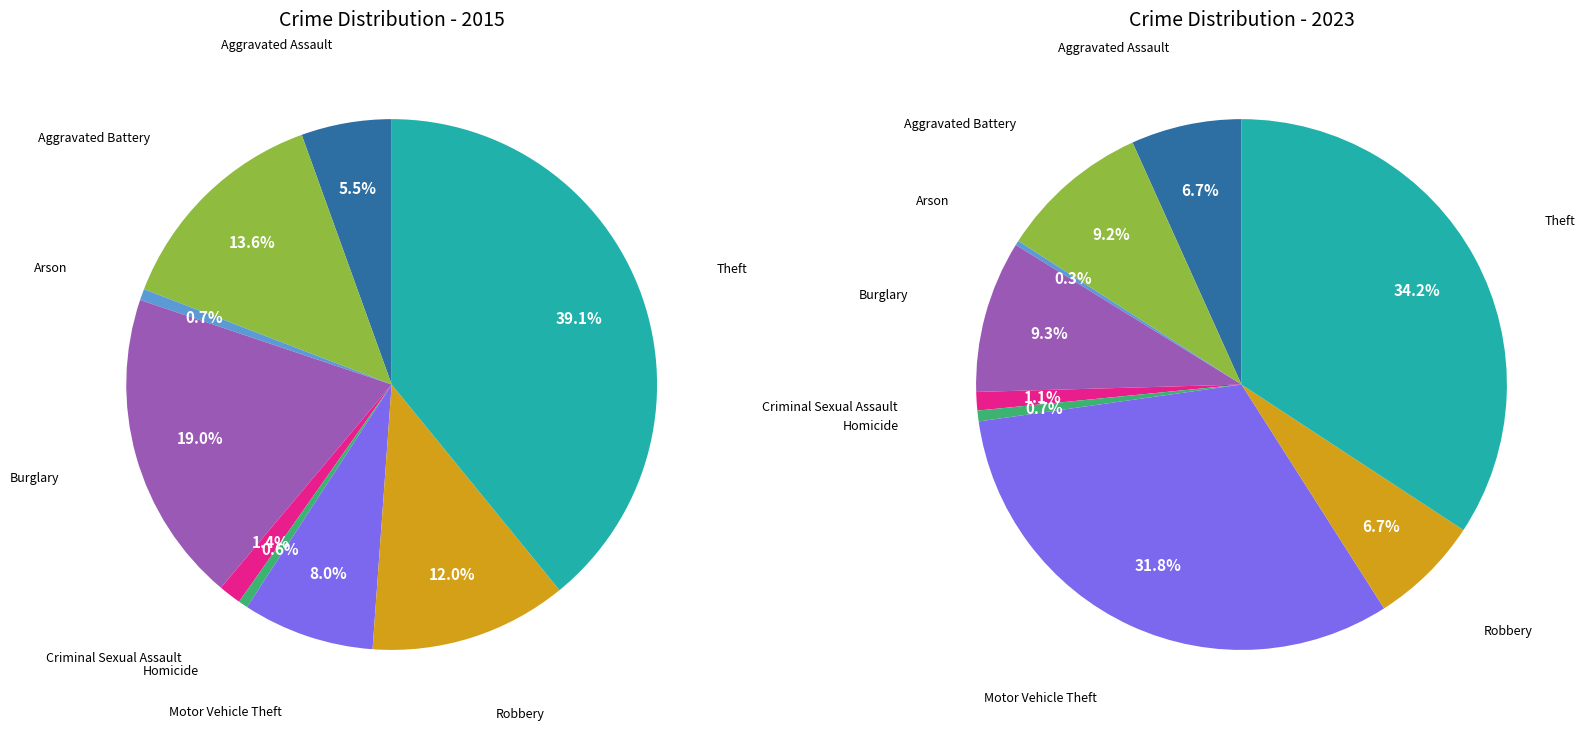

Between 7 and 2, which is larger?

7